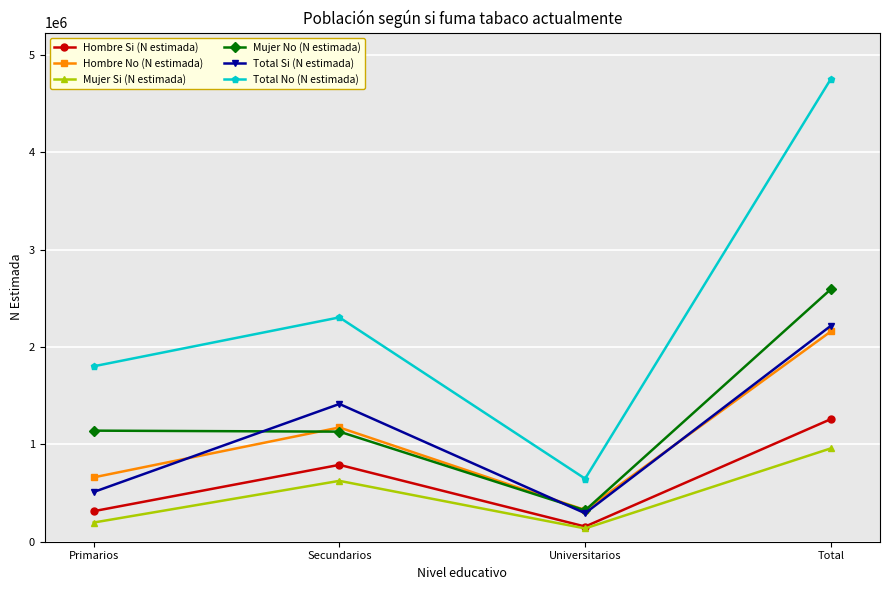

The value of Mujer No (N estimada) at Universitarios is 159749. True or false?

False